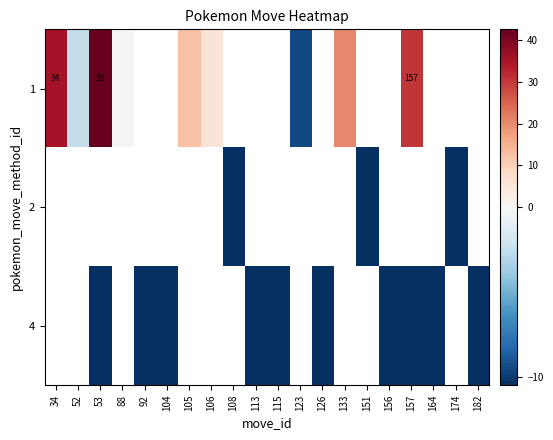

Which category has the highest value in the 1 series?

53